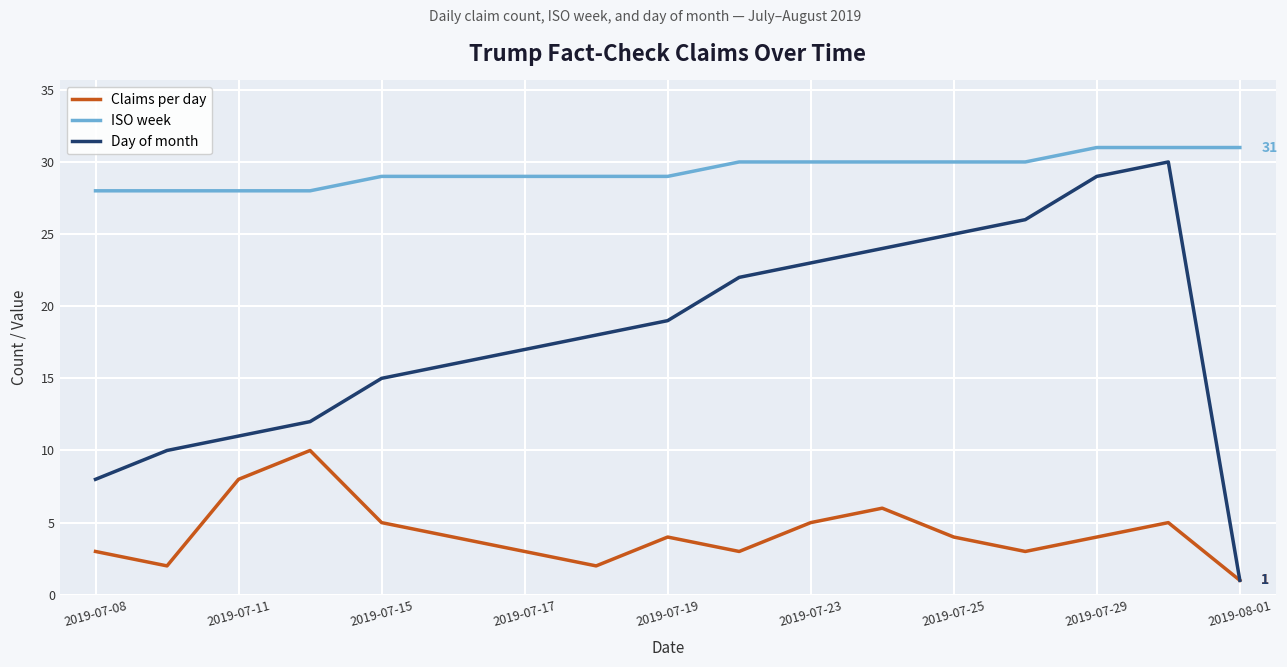

Which series has the largest total across all categories?

ISO week